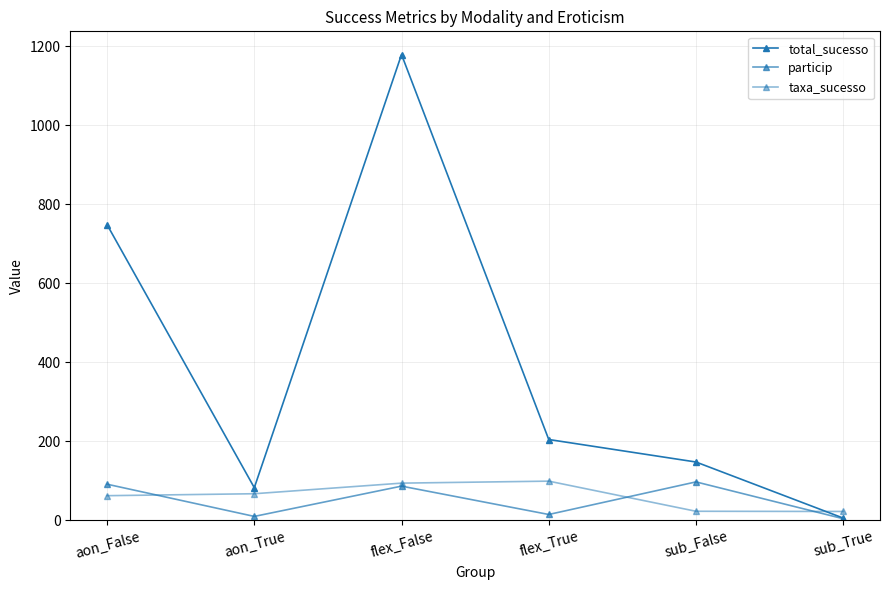

Count the number of categories in the chart.

6